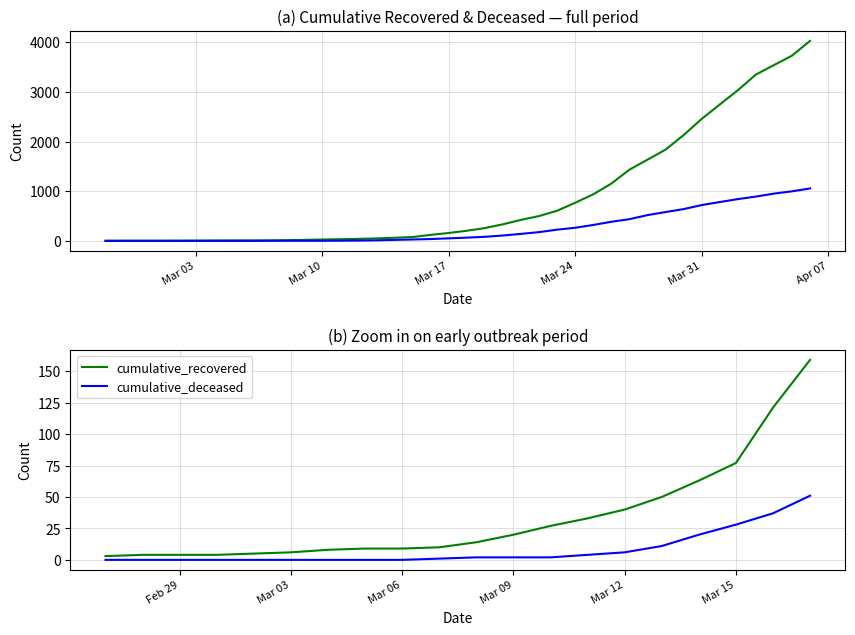

True or false: cumulative_deceased and cumulative_recovered intersect in this chart.

False